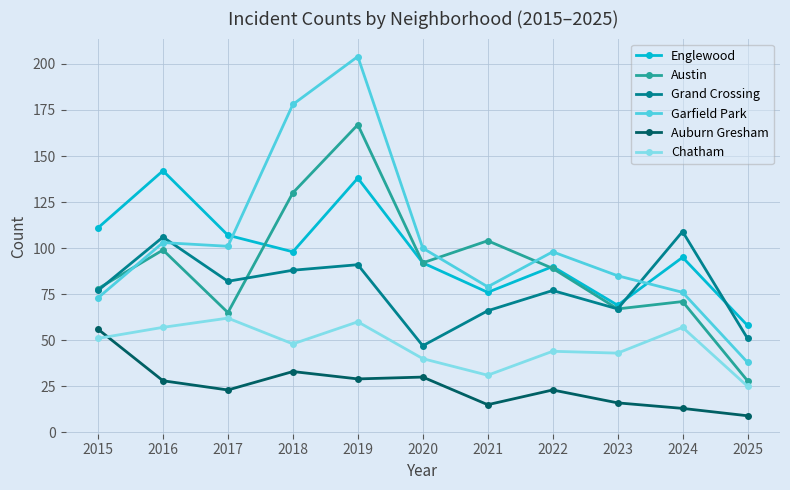

Between 2024 and 2025, which series saw the biggest shift?

Grand Crossing